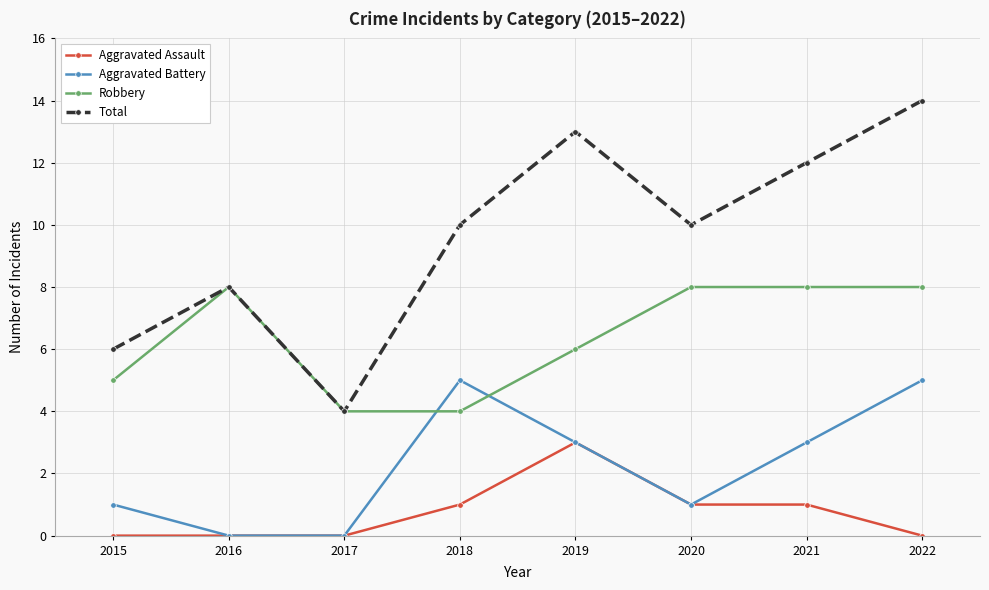

Which series changed the most between 2017 and 2019?

Total